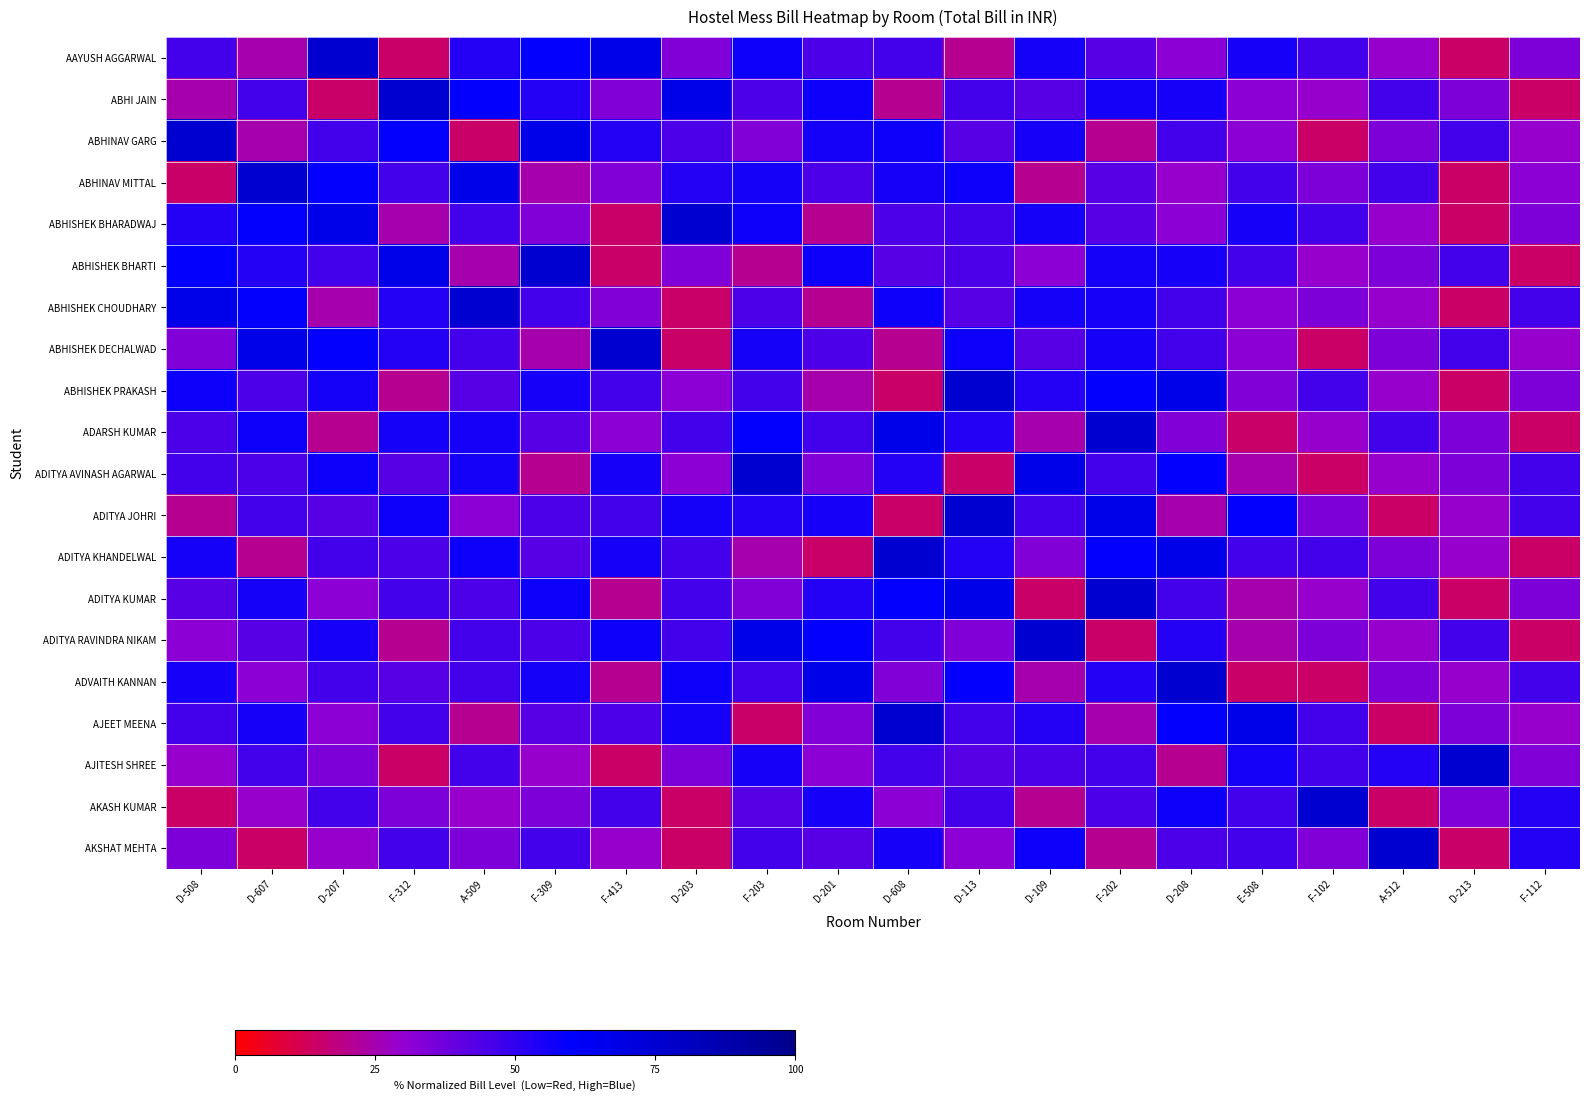

What is the total value across all series at D-109?

876.0